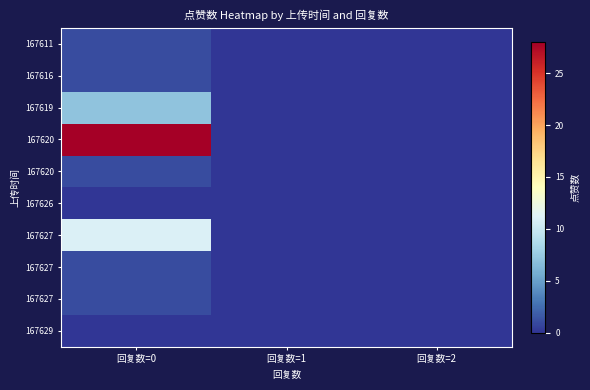

Count the number of categories in the chart.

3